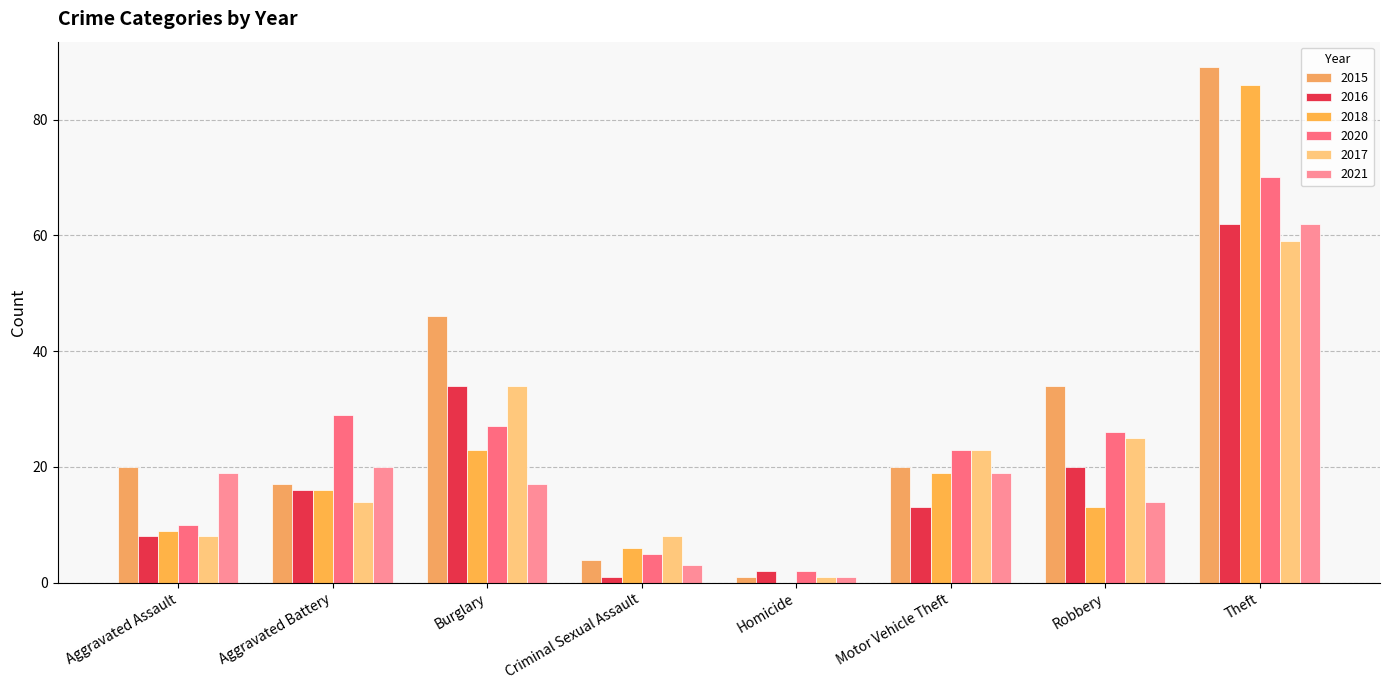

True or false: 2016 has a value of 1 at Criminal Sexual Assault.

True